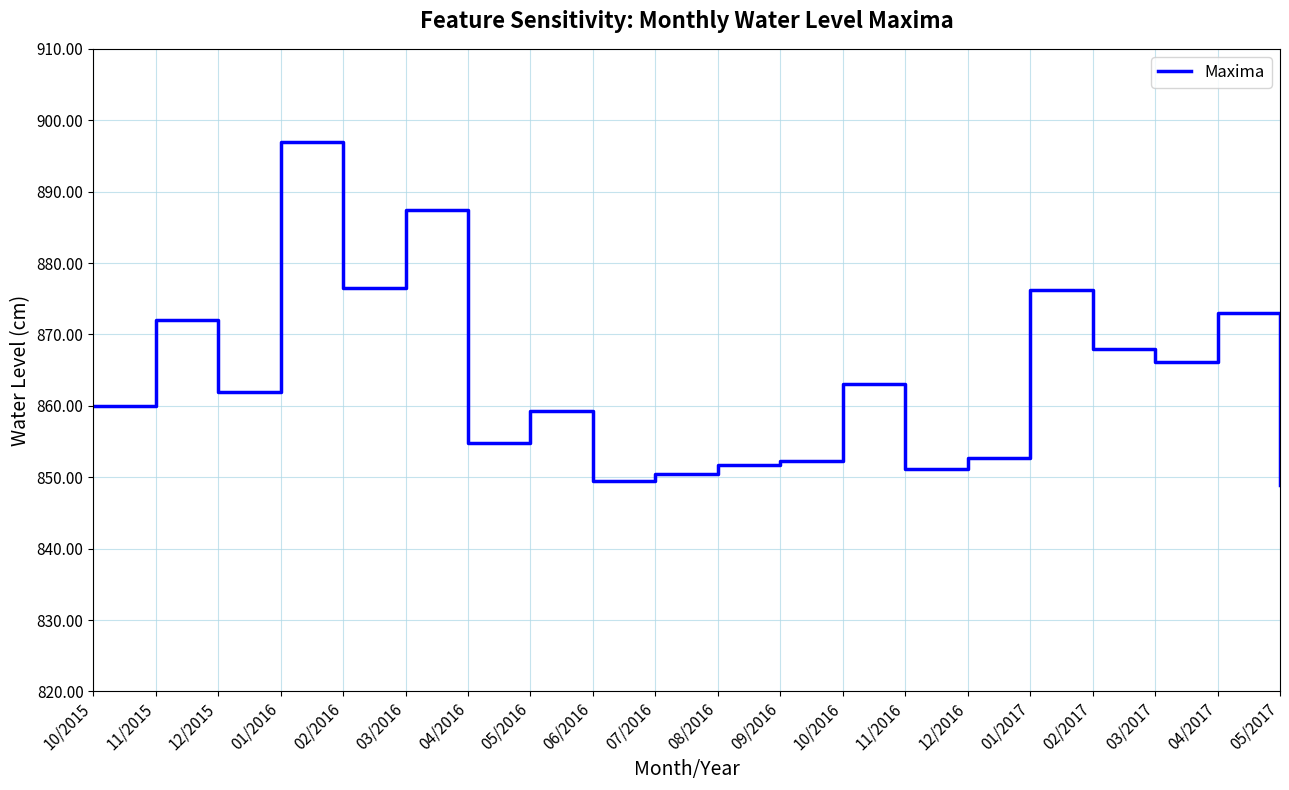

What is the ratio of the value at 09/2016 to the value at 03/2016?

1.0